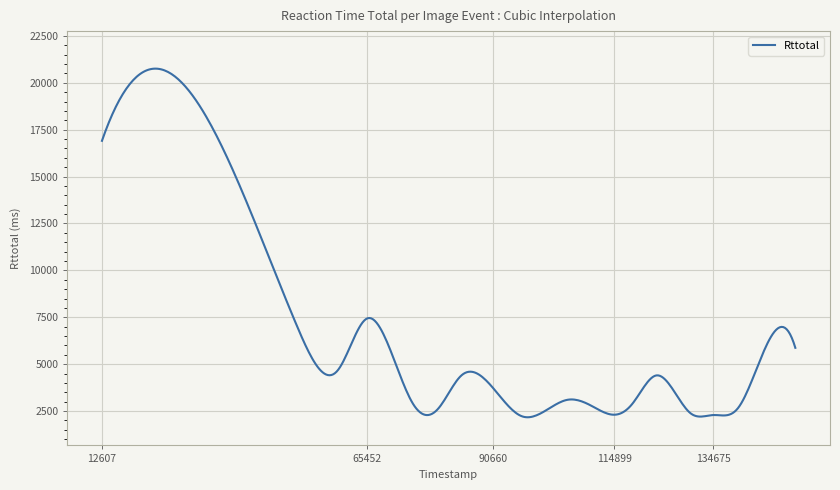

What is the maximum value shown in the chart?

20751.8